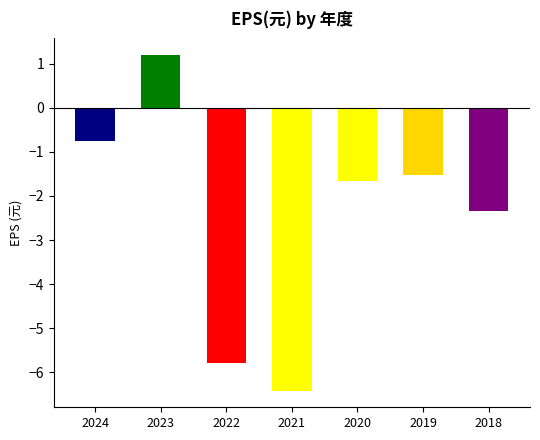

What is the value of the 5th bar from the left?

-1.7